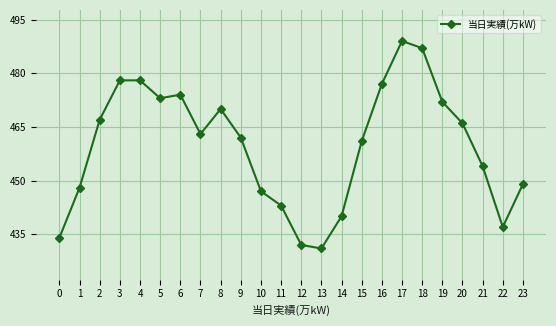

What is the minimum value shown in the chart?

431